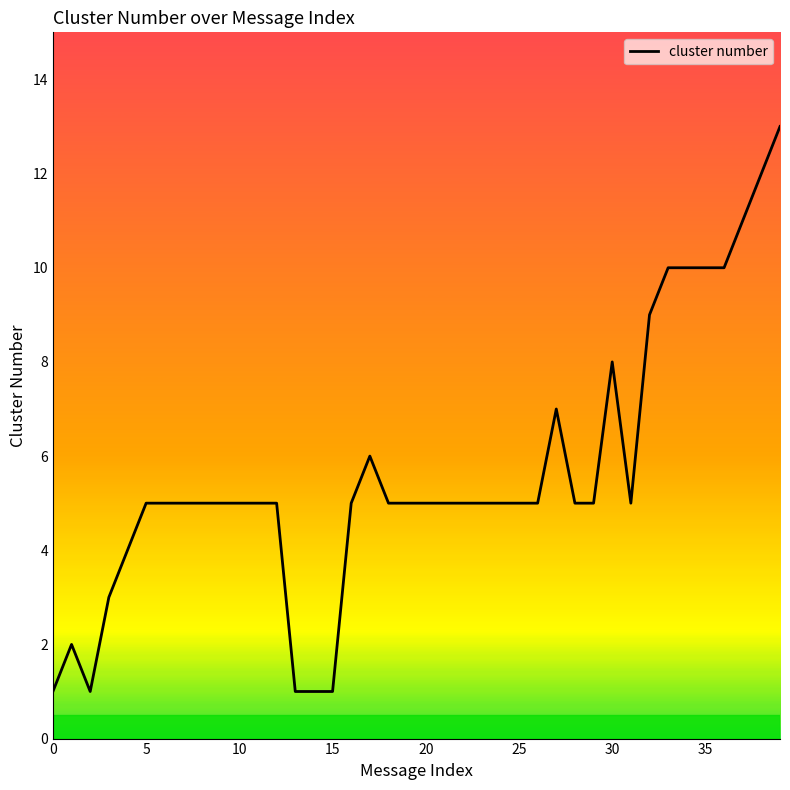

What is the difference between the maximum and minimum values?

12